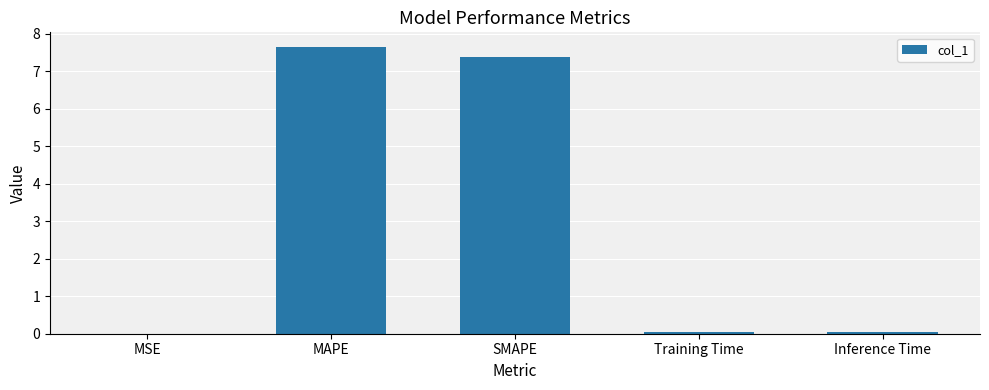

What is the change in value from MAPE to Training Time?

-7.6